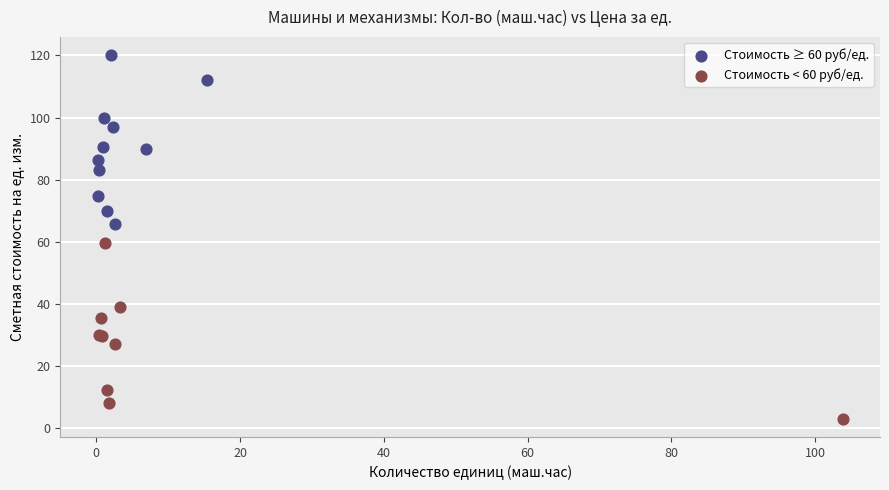

Which series reaches the minimum Y coordinate?

Стоимость < 60 руб/ед.